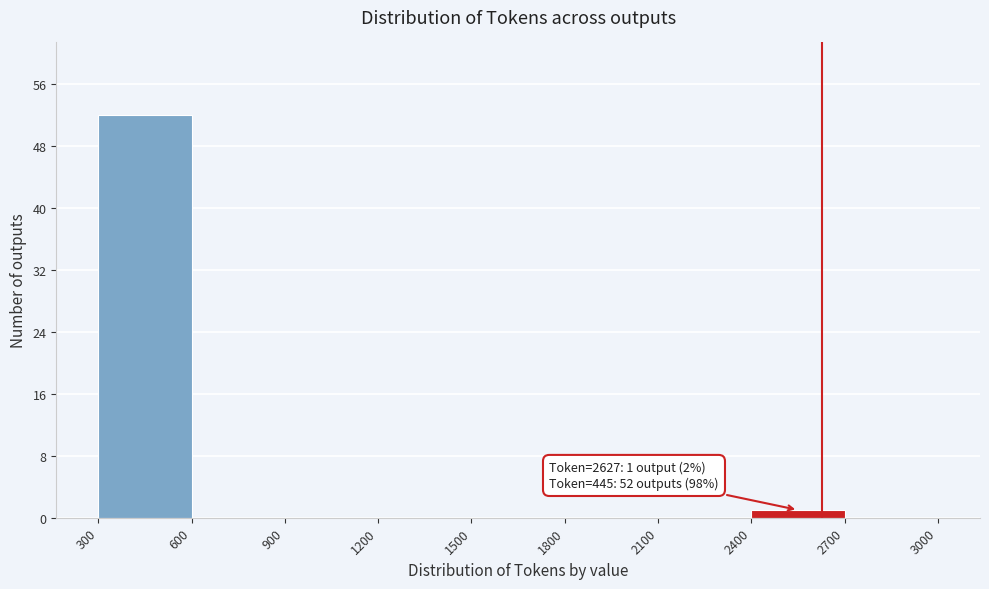

Which range on the x-axis has the tallest bar?

300 to 600